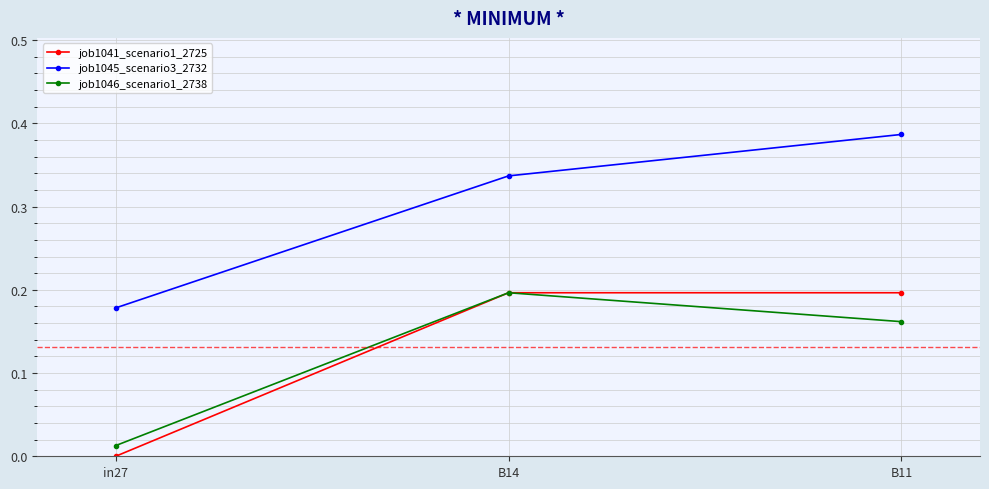

Which series has the largest range (max minus min)?

job1045_scenario3_2732